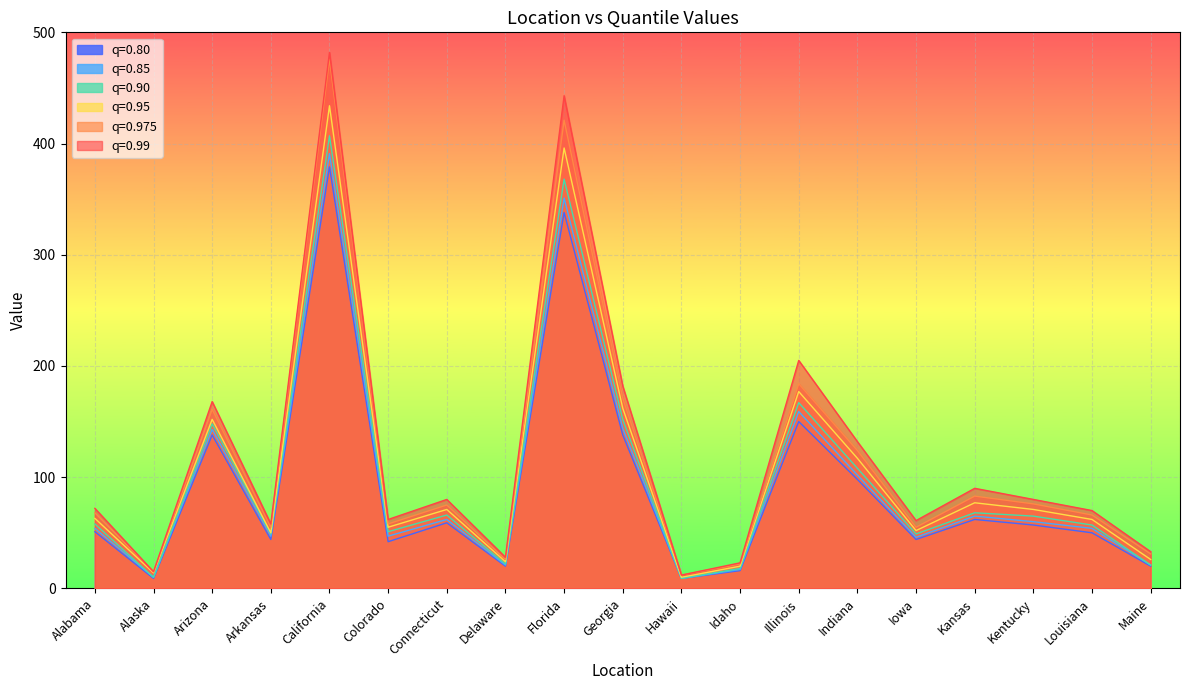

What is the label of the 14th point from the right?

Colorado